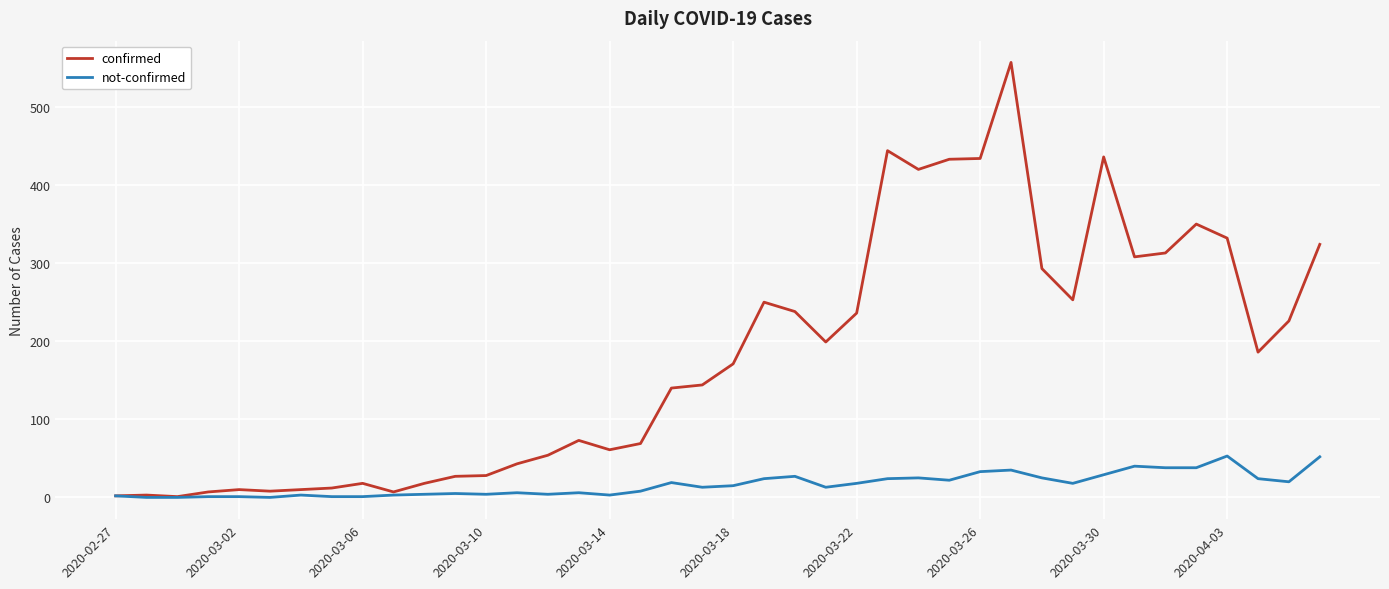

Which series has the largest total across all categories?

confirmed